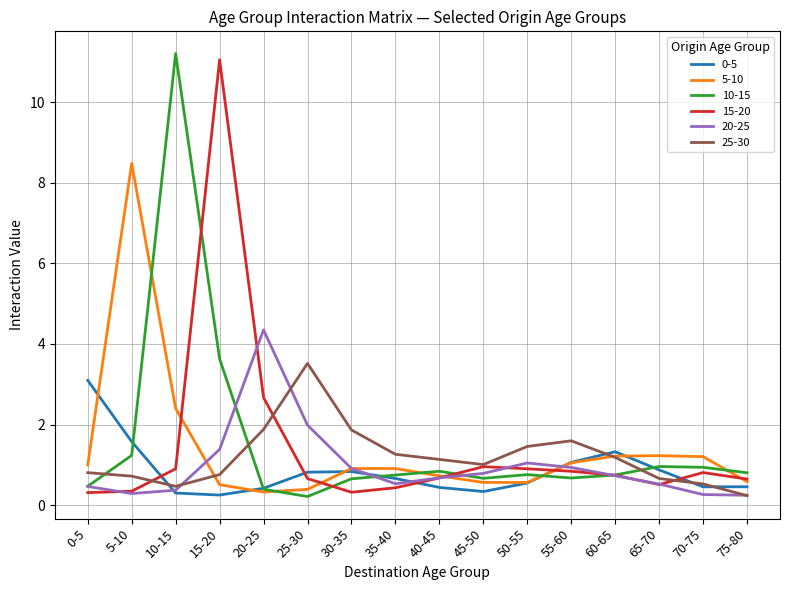

Count the number of categories in the chart.

16